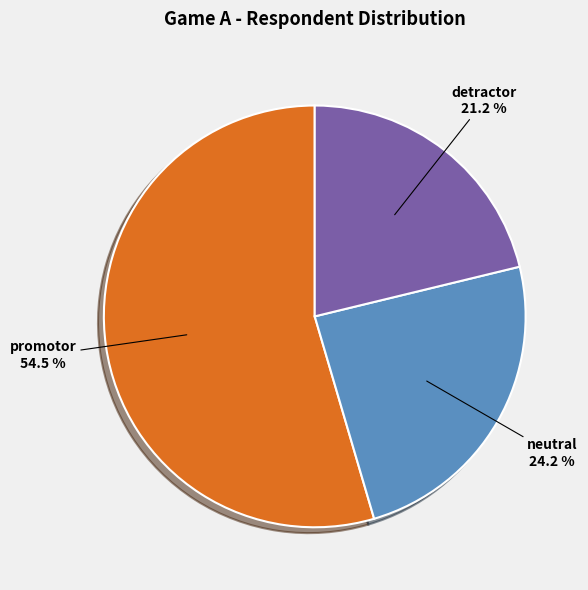

To the nearest percent, what is the difference between the detractor and promotor slice percentages?

33%